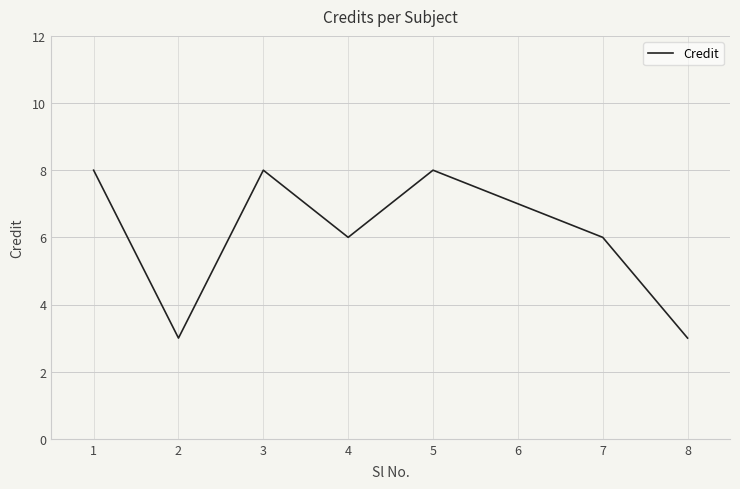

True or false: the data shows 7 at 6.

True